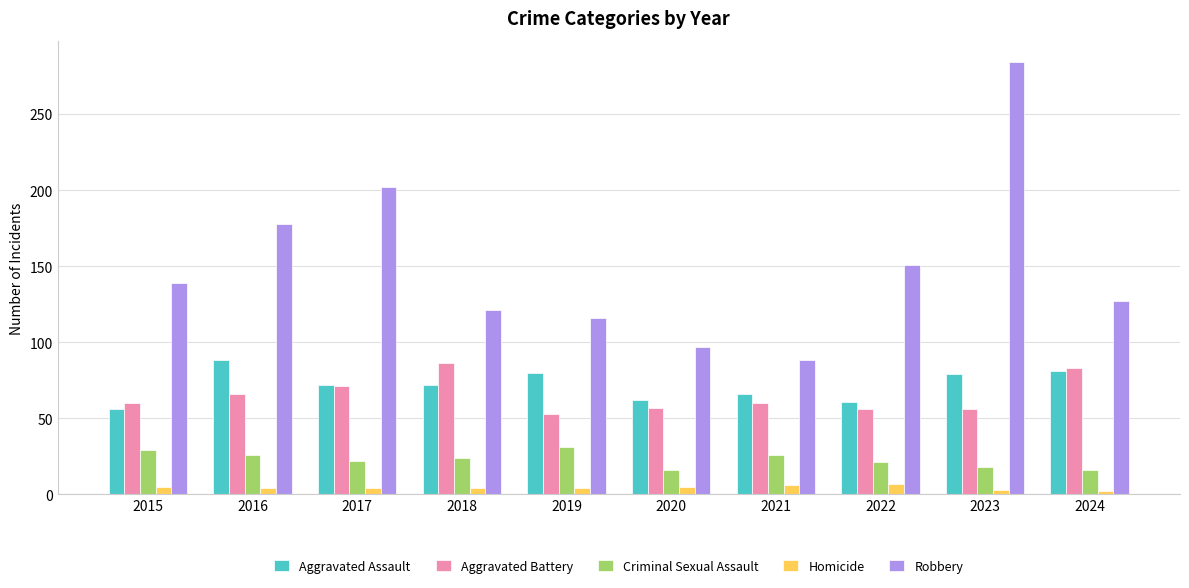

What is the value of the Aggravated Assault bar at the 4th from the left?

72